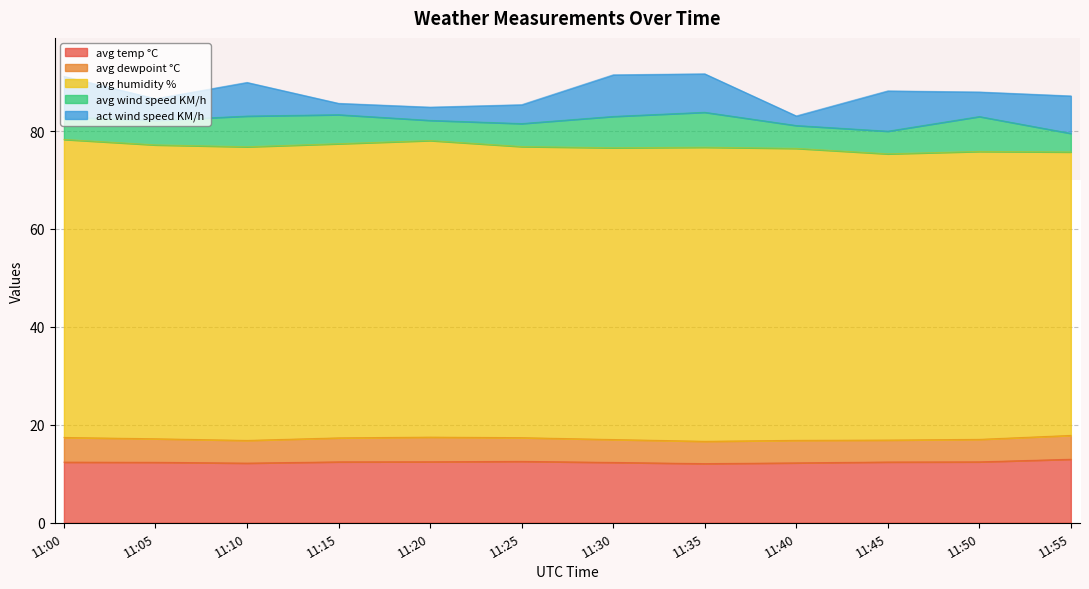

Which series has the largest range (max minus min)?

act wind speed KM/h